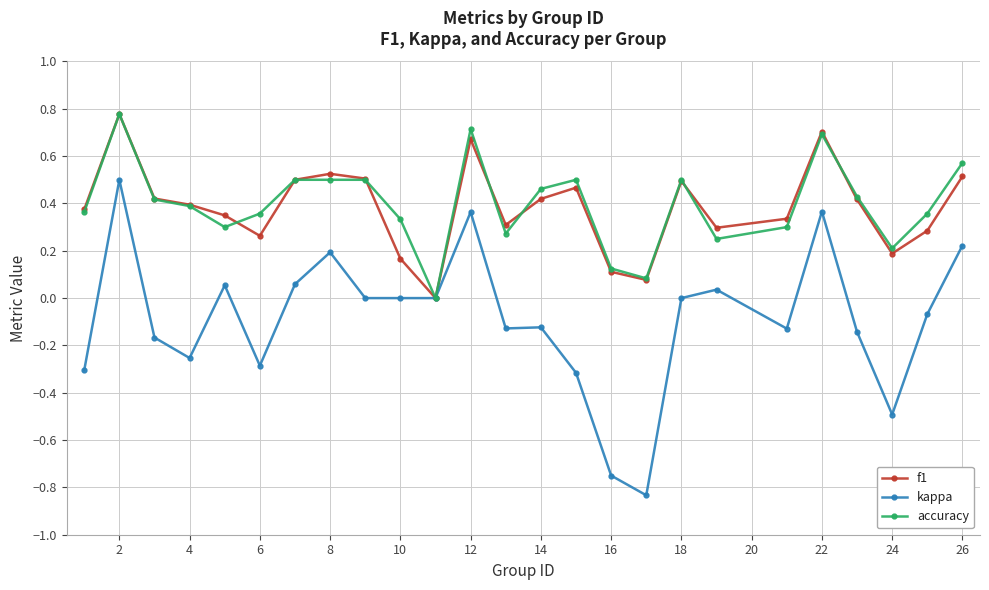

Which series has the widest spread of values?

kappa